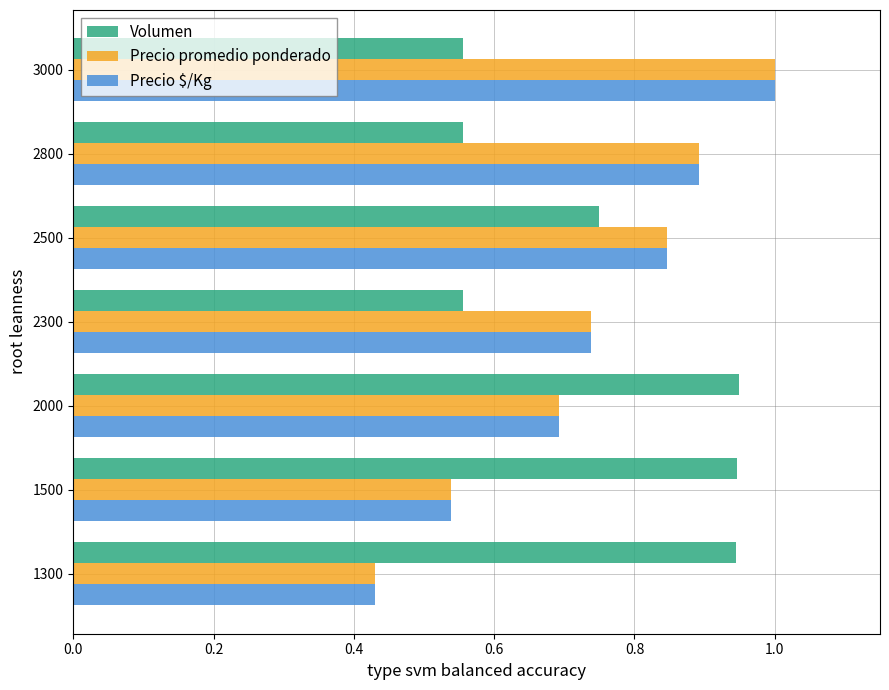

True or false: Precio $/Kg has a value of 1.6 at 2800.

False